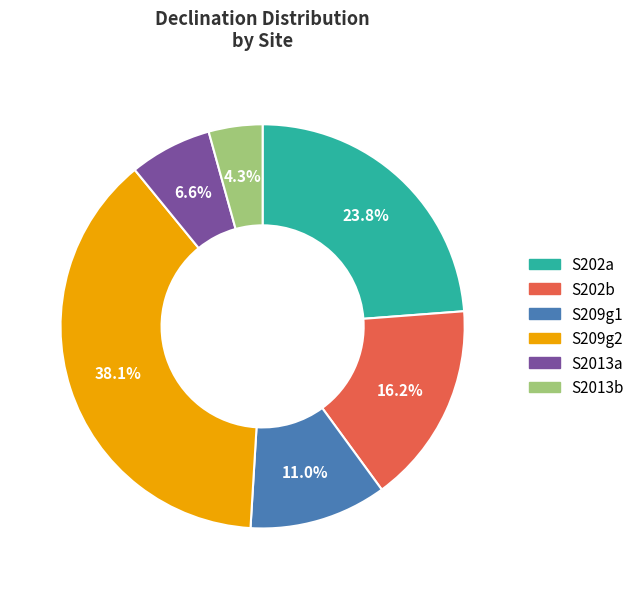

Between S2013b and S2013a, which is larger?

S2013a